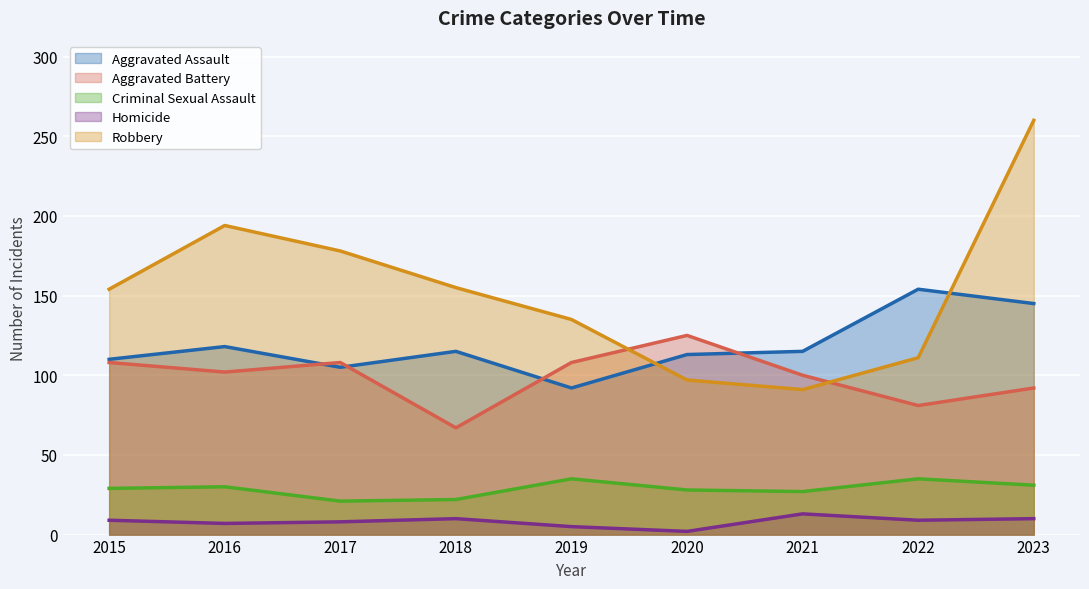

Is it true that Aggravated Assault equals 115 at 2018?

True